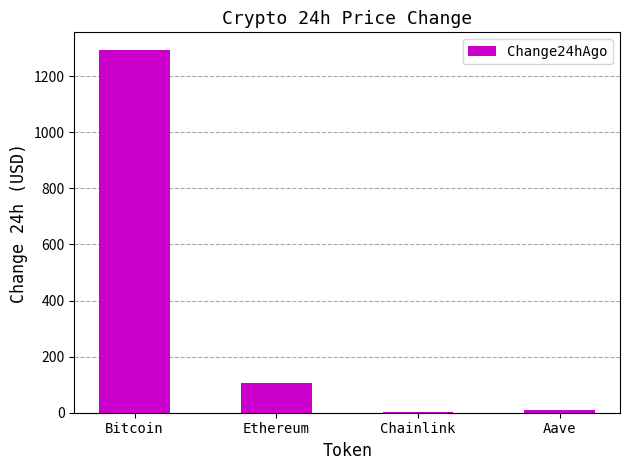

The value at Bitcoin is 1292.0. True or false?

True